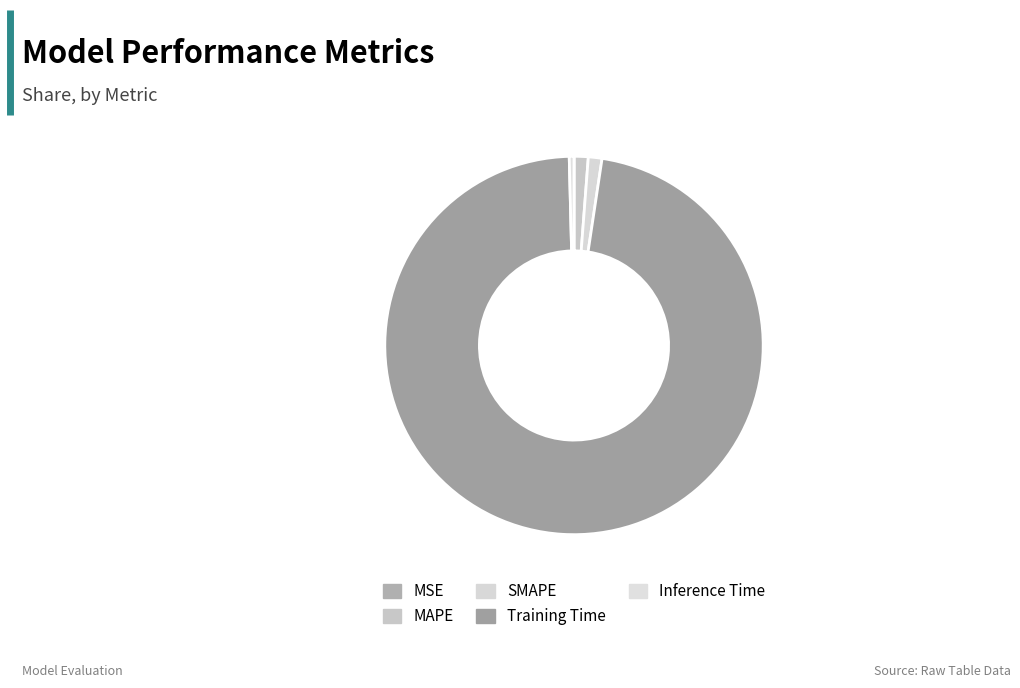

Count the number of slices in the pie.

5